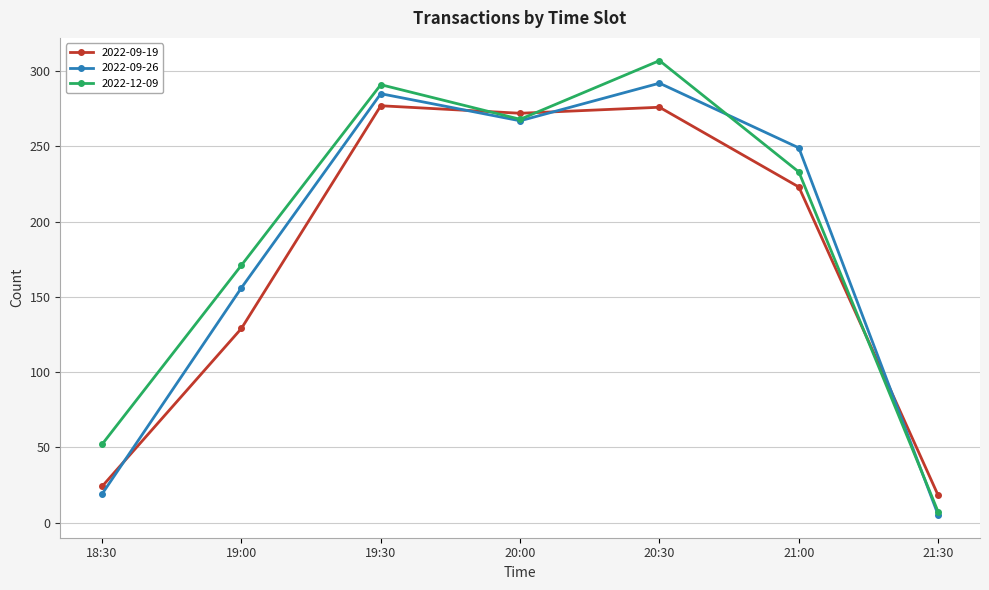

Is it true that 2022-09-19 equals 18 at 21:30?

True